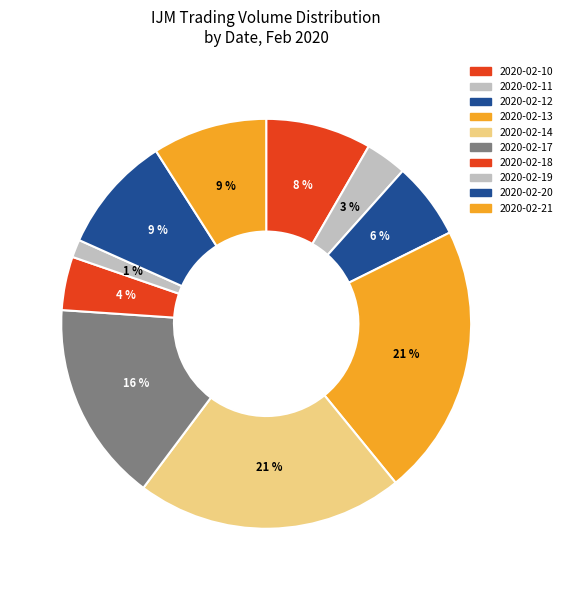

To the nearest percent, what is the difference between the 2020-02-14 and 2020-02-17 slice percentages?

5%